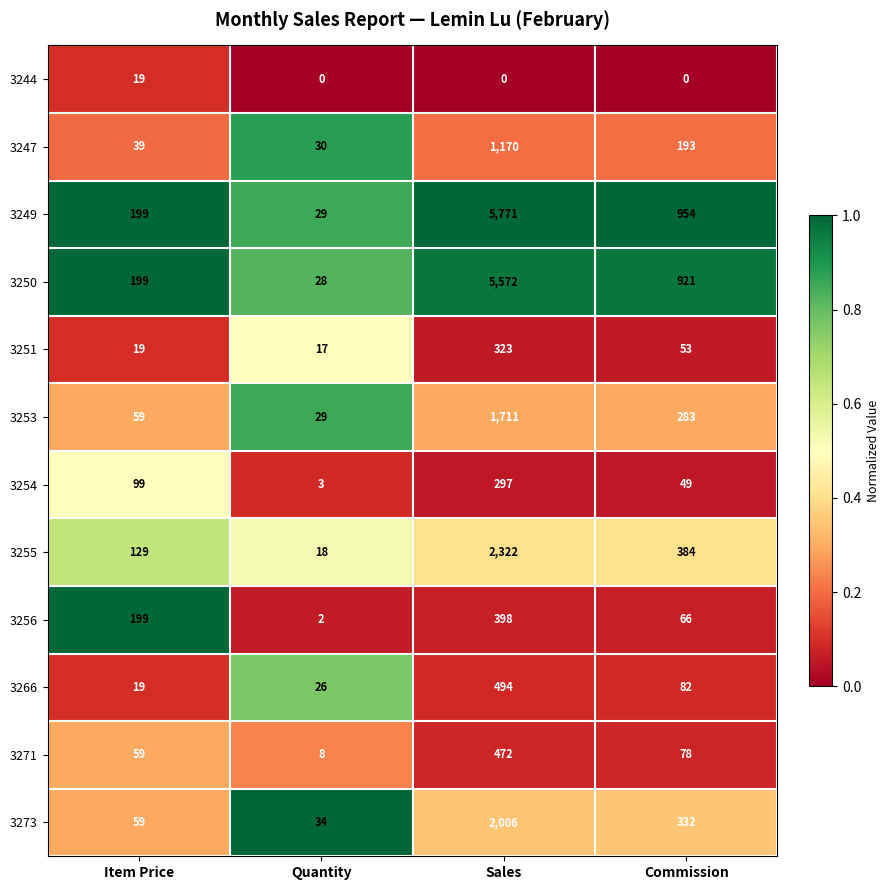

What is the difference between the maximum and second lowest values in the 3254 series?

248